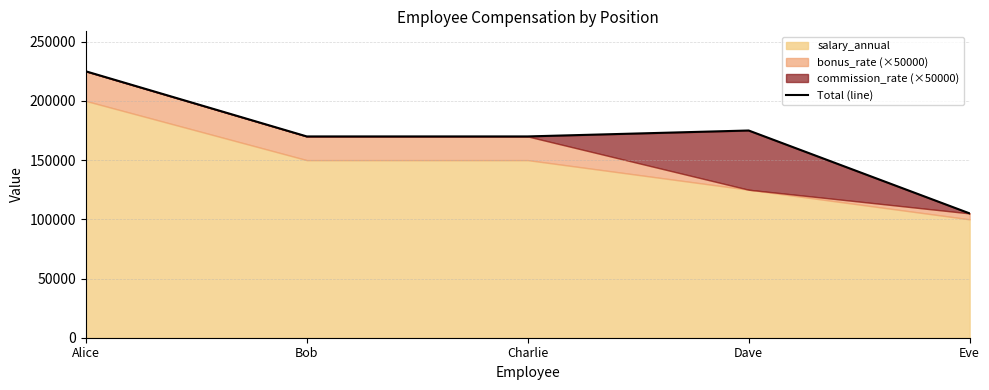

Where is the first local maximum?

Dave